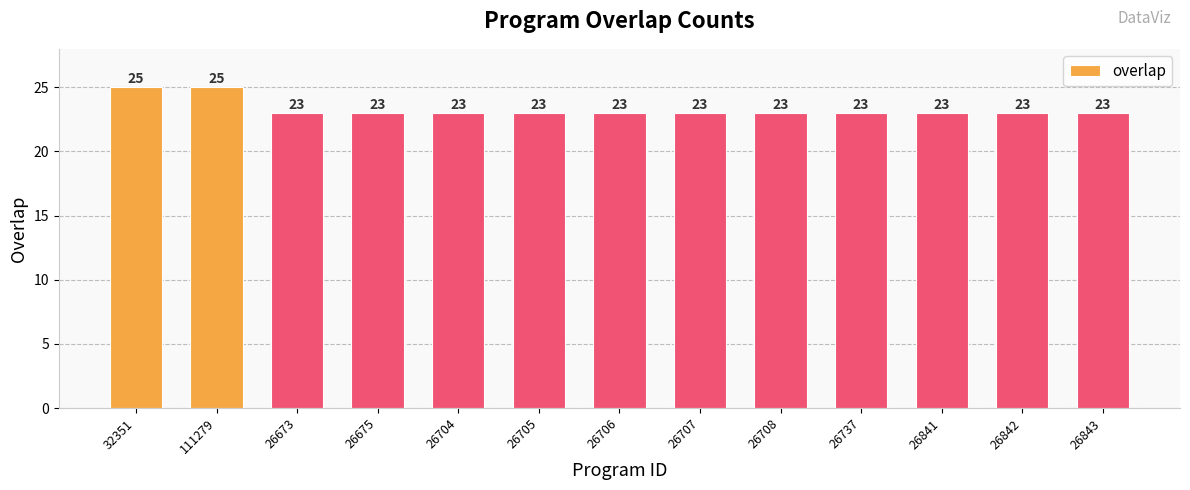

Reading left to right, extract all data points from this chart.

25	25	23	23	23	23	23	23	23	23	23	23	23